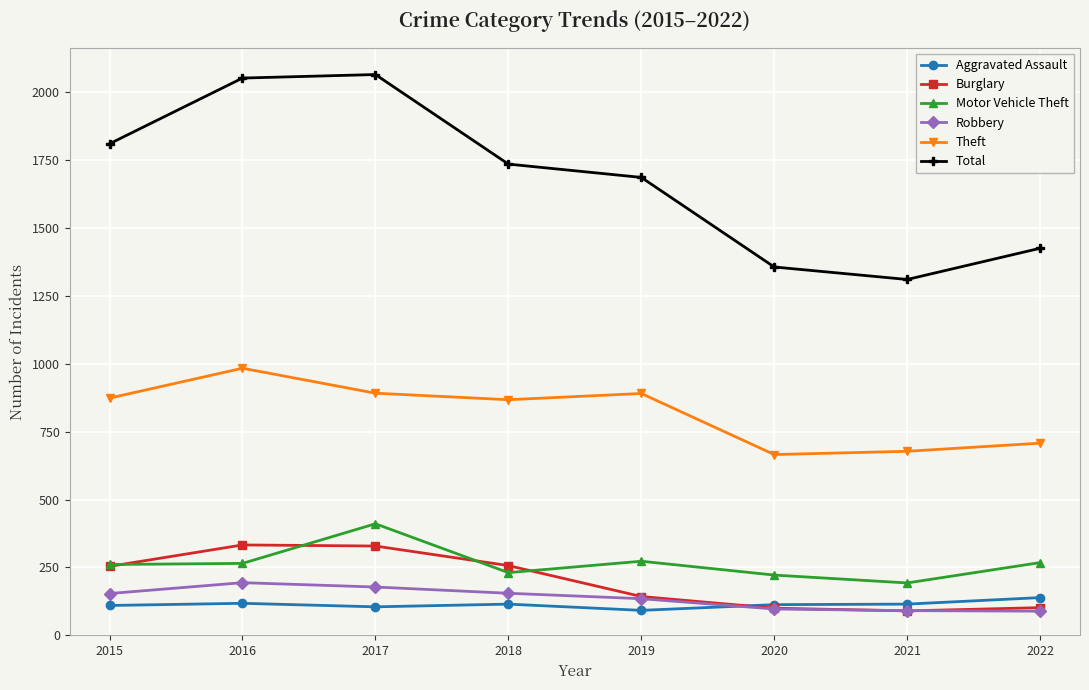

What is the value of the Burglary point at the 5th from the left?

143